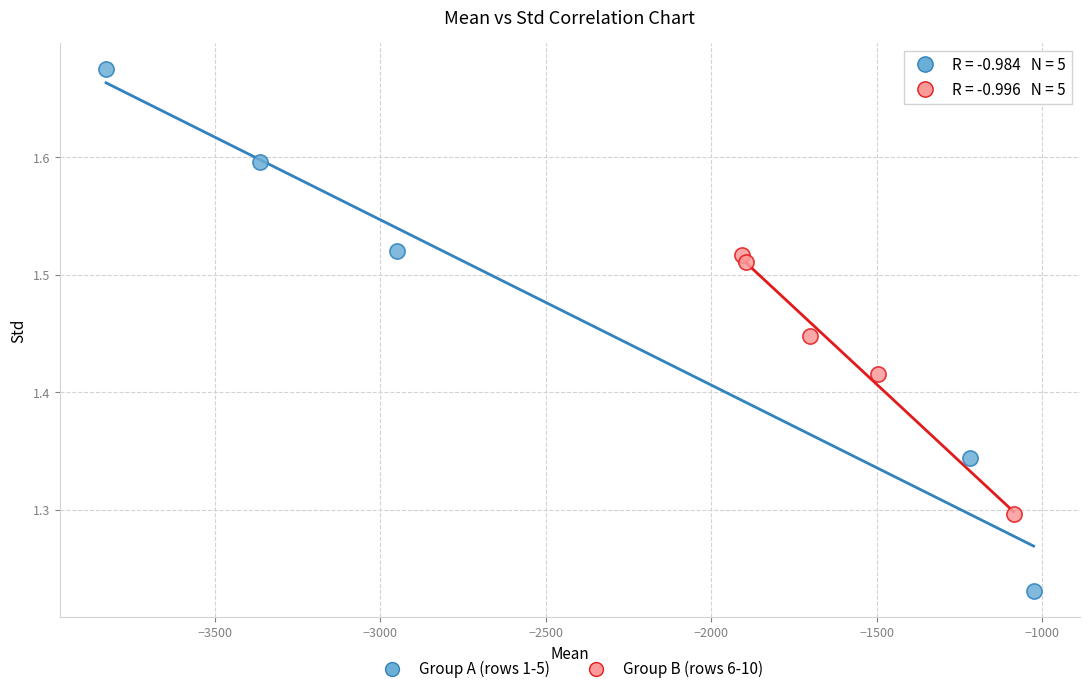

Which series contains the lowest Y value?

Group A (rows 1-5)